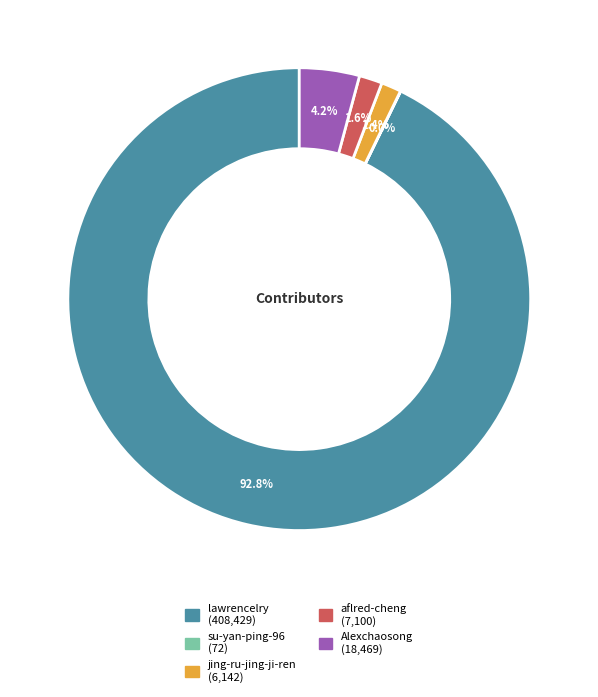

Which slice is the largest?

lawrencelry